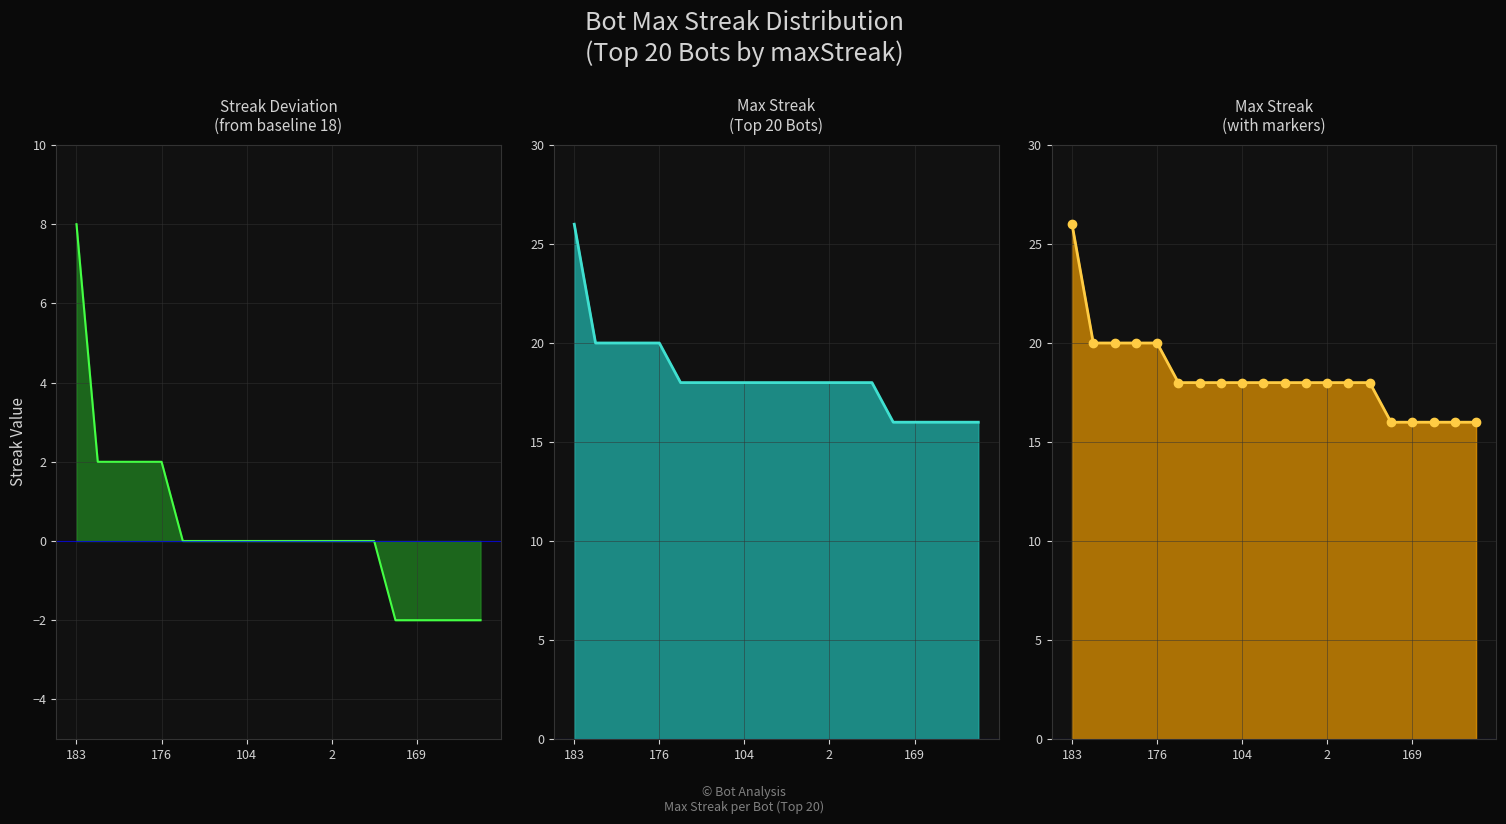

Reading left to right, list all the values displayed in this chart.

8	2	2	2	2	0	0	0	0	0	0	0	0	0	0	-2	-2	-2	-2	-2